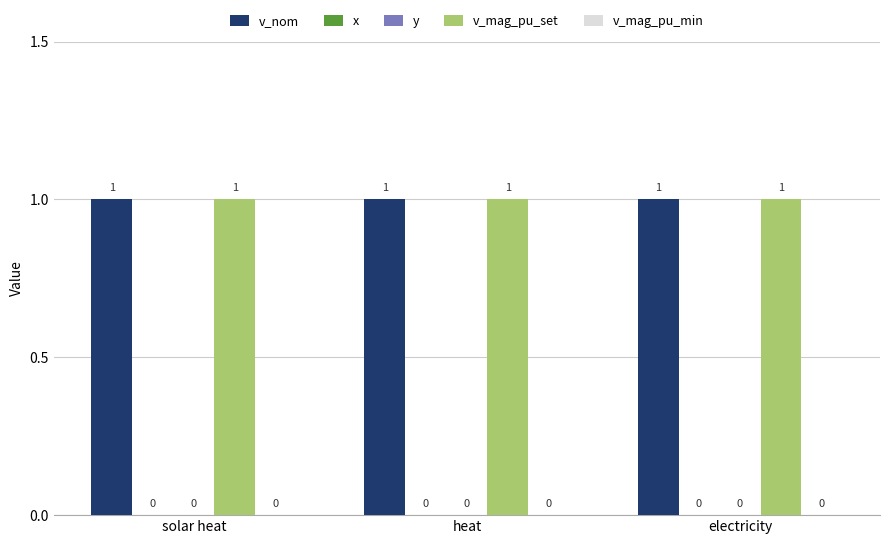

Reading right to left, list all the values displayed in this chart.

v_nom: 1	1	1
x: 0	0	0
y: 0	0	0
v_mag_pu_set: 1	1	1
v_mag_pu_min: 0	0	0